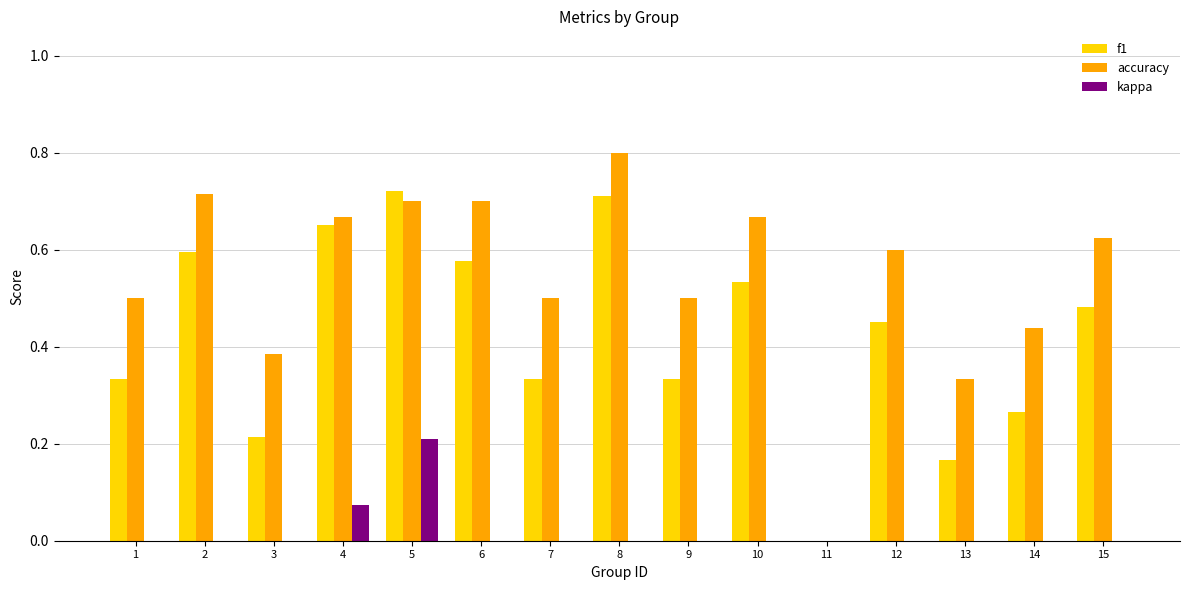

At which label is accuracy closest to 0?

11